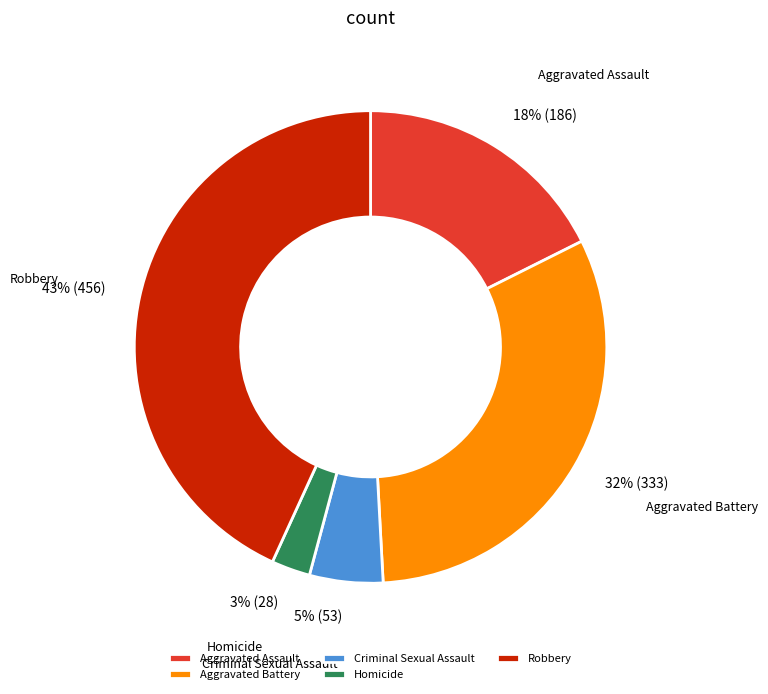

To the nearest percent, what is the combined percentage of Criminal Sexual Assault and Homicide?

8%